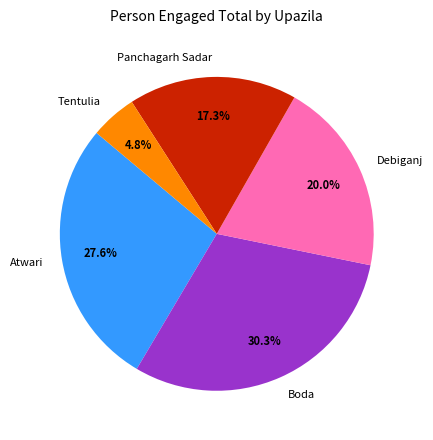

Which category has the smallest portion of the pie?

Tentulia